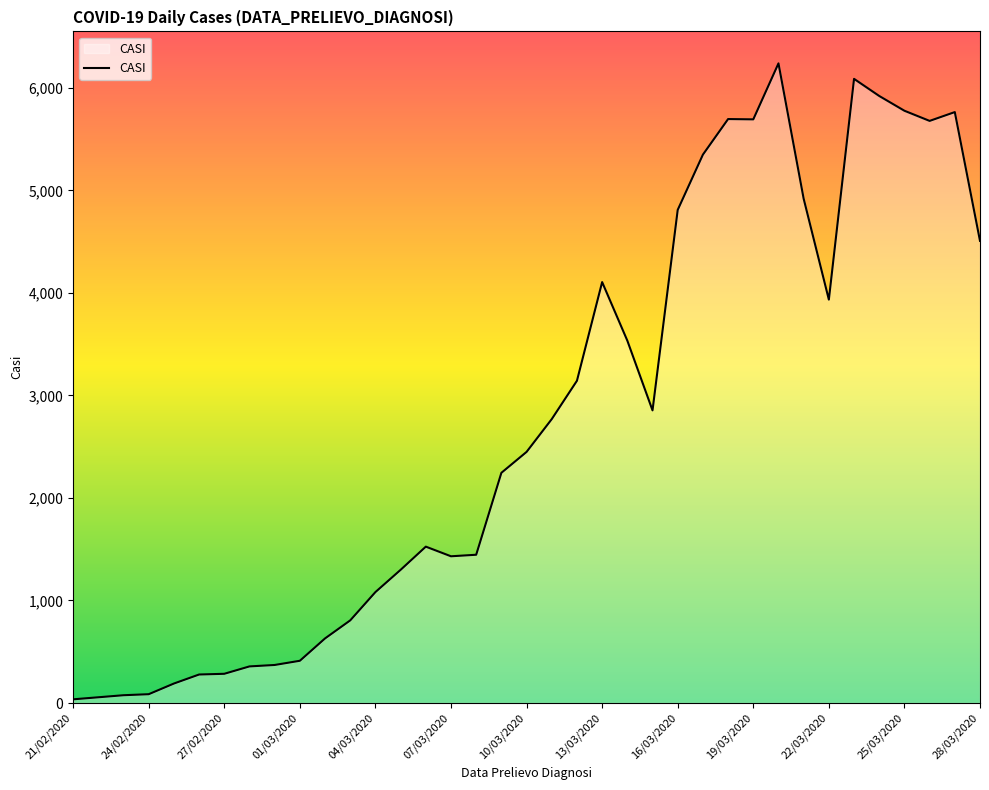

How many lines are shown in the chart?

1